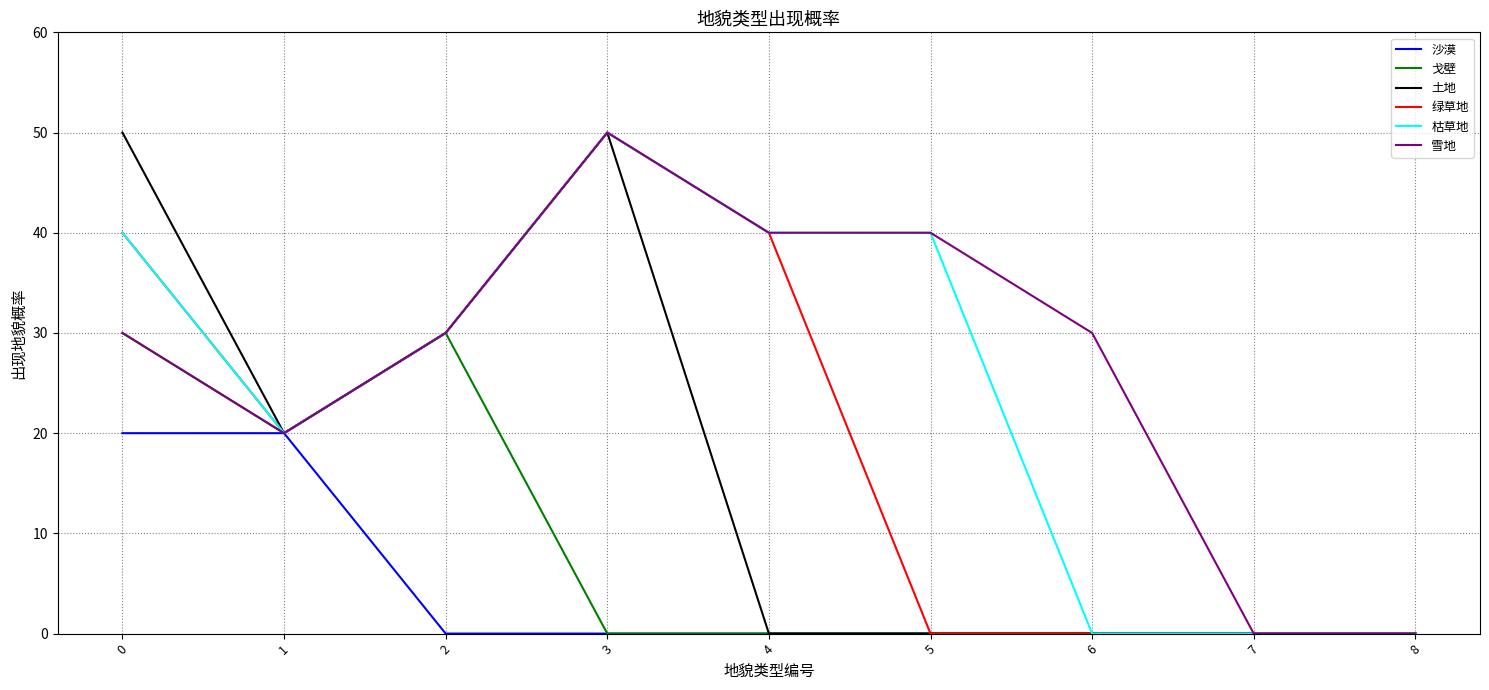

How many distinct data groups are displayed?

6